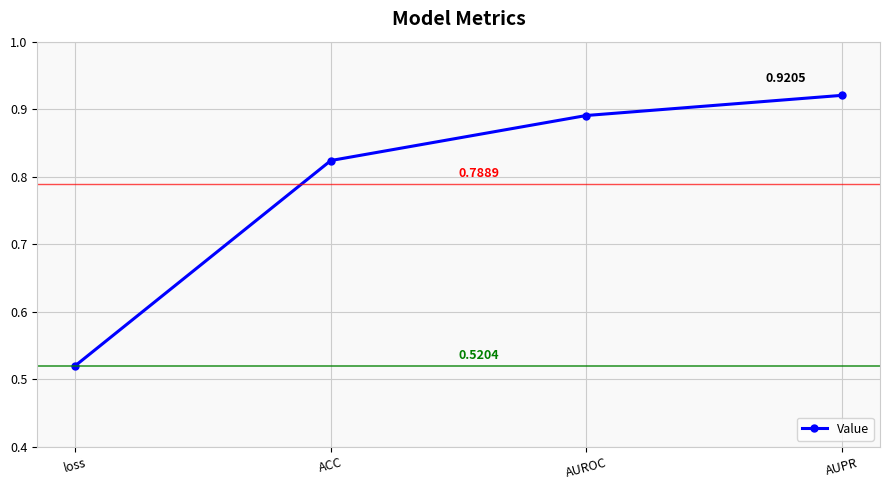

What is the sum of the values at AUROC and AUPR?

1.8